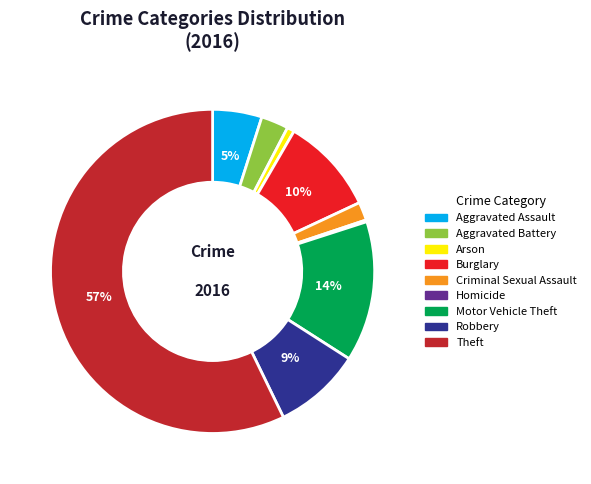

To the nearest percent, what is the average slice percentage?

11%